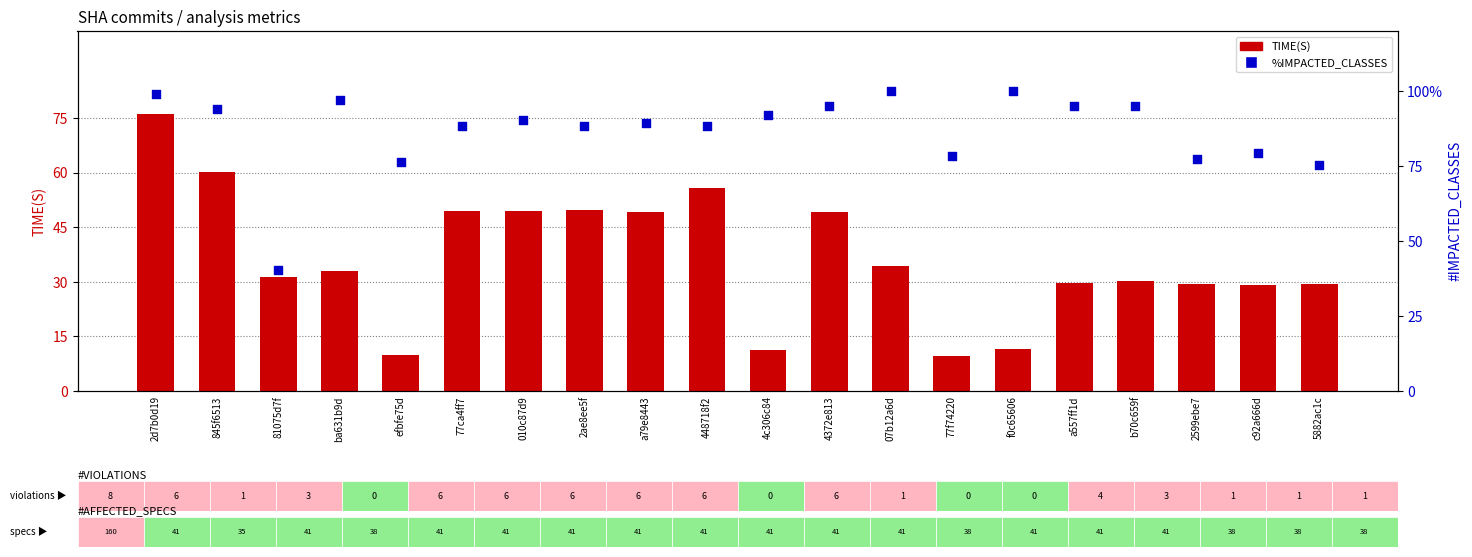

Which series reaches the minimum Y coordinate?

TIME(S)